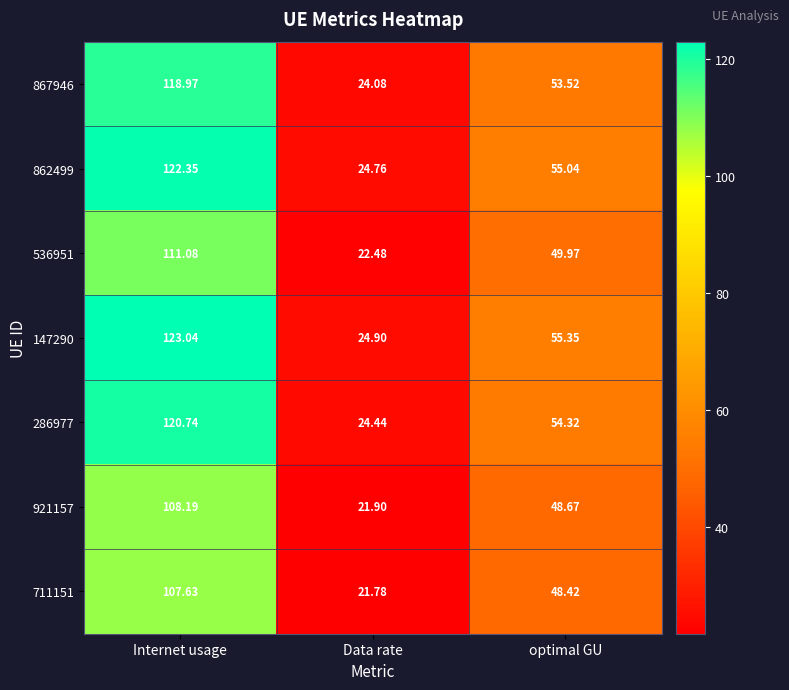

What is the spread (max minus min) of values at Data rate?

3.1